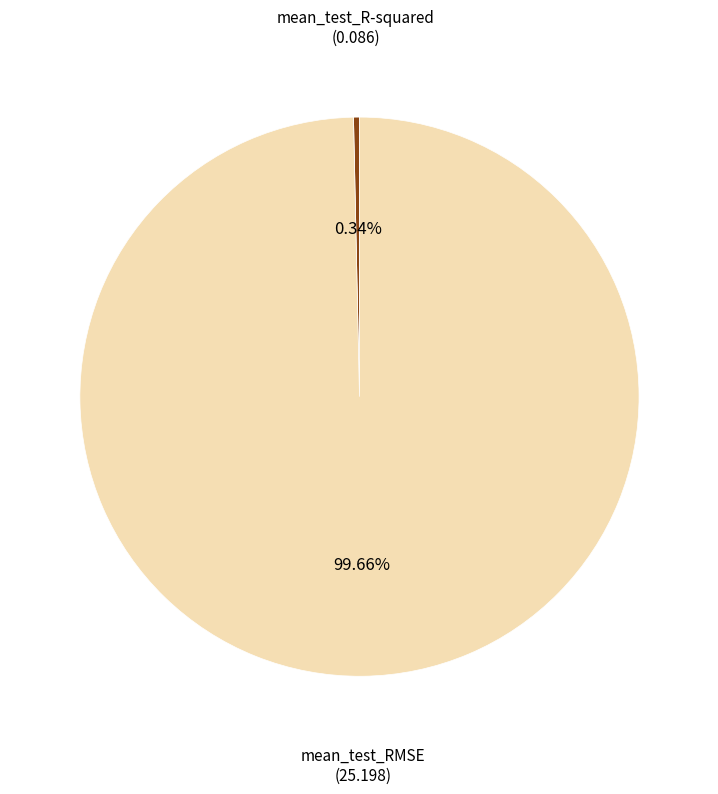

How much of the chart is everything except mean_test_R-squared?

99.7%